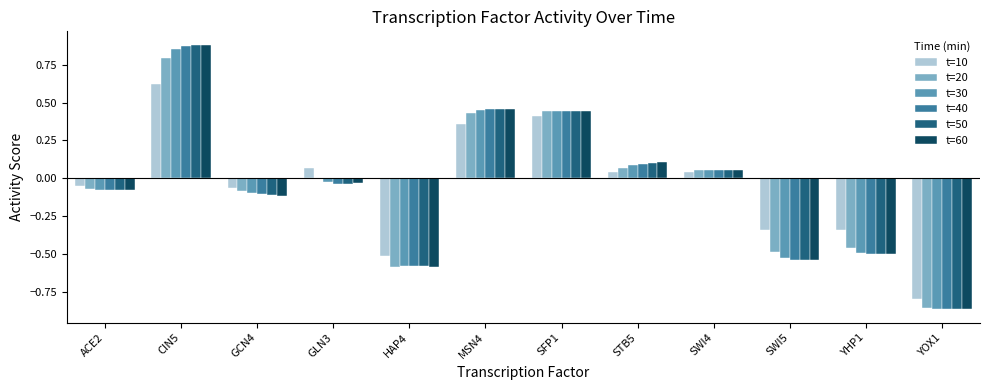

Is the value of t=20 at SWI5 greater than the value of t=50 at MSN4?

No